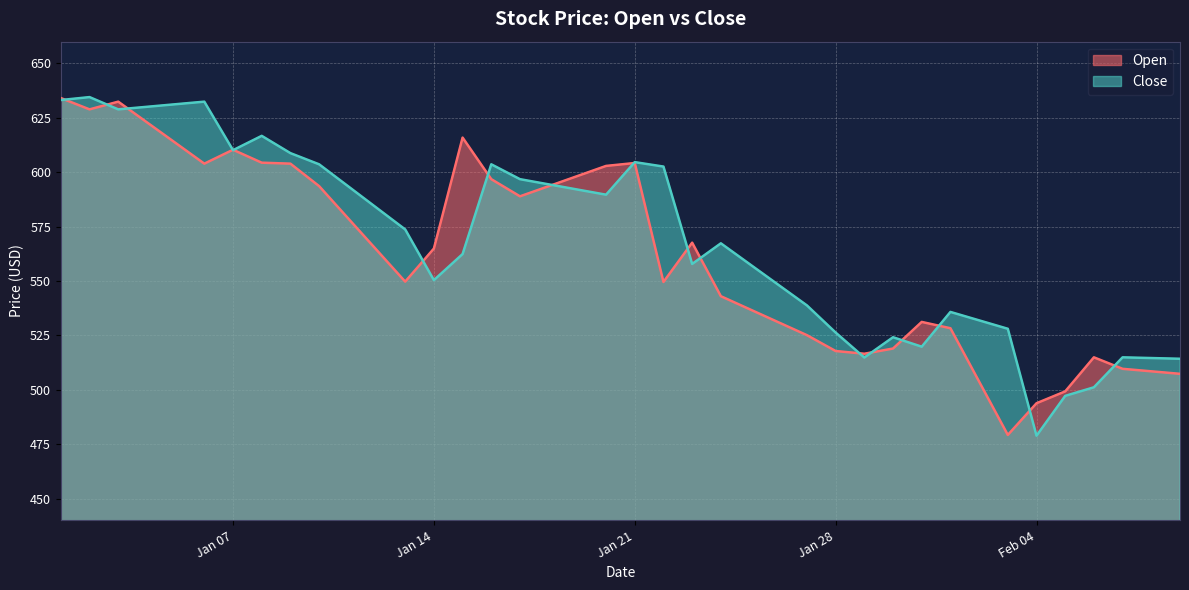

Rank the series by their average value, from lowest to highest.

Open, Close